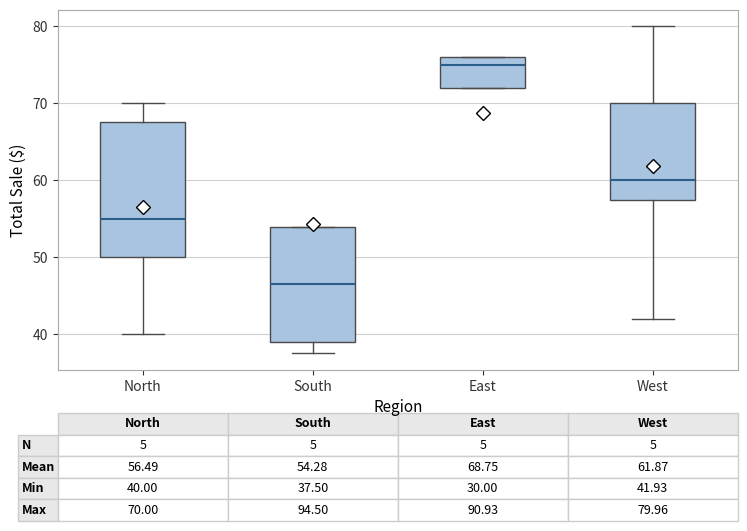

Comparing the boxes themselves (not the whiskers), which one is the tallest?

North